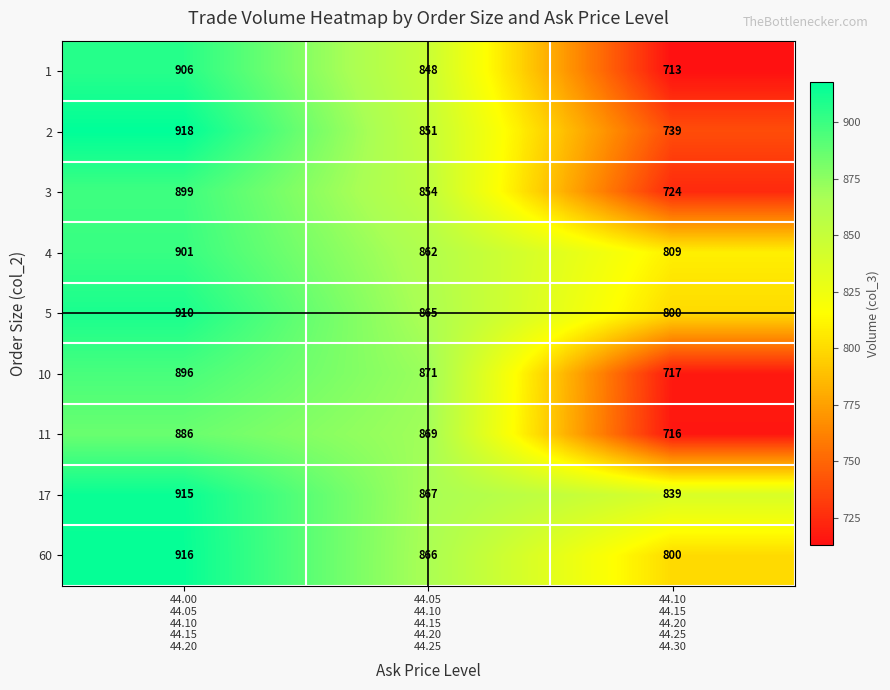

At 44.00
44.05
44.10
44.15
44.20, list the series in order from smallest to largest.

11, 10, 3, 4, 1, 5, 17, 60, 2